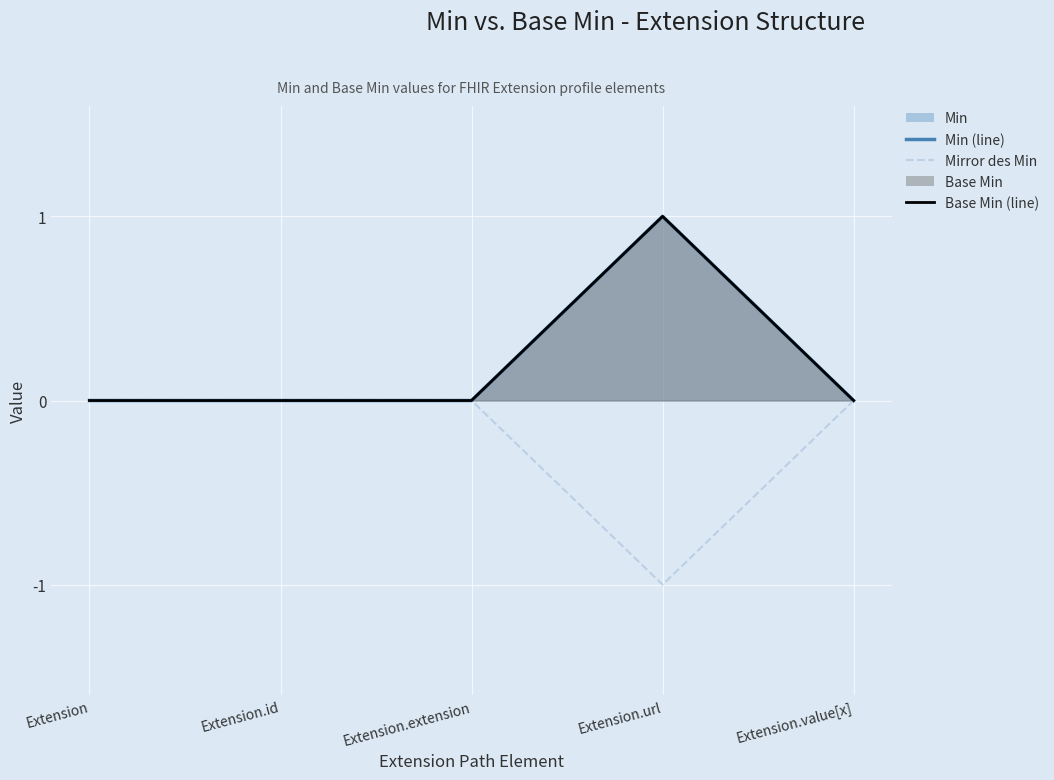

What is the sum of the Base Min (line) values at Extension.url and Extension.value[x]?

1